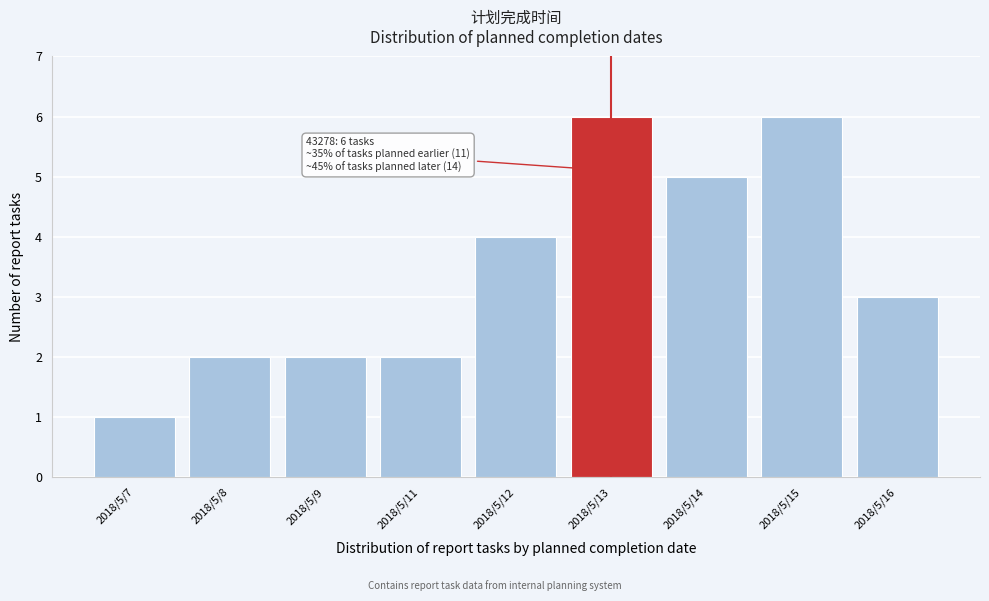

Reading right to left, what are all the values shown in this chart?

3	6	5	6	4	2	2	2	1